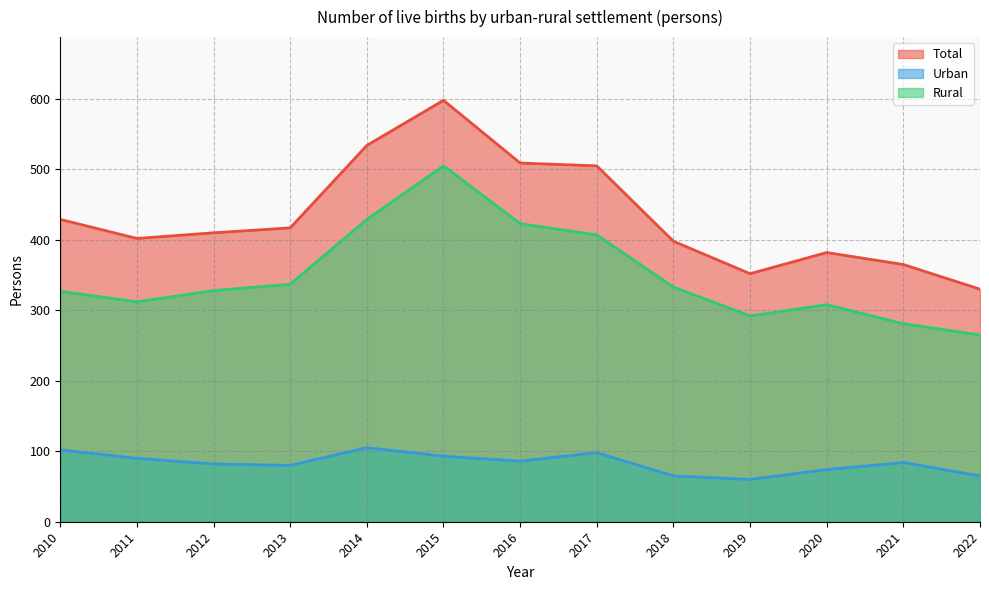

At which category does Total reach its first local valley?

2011